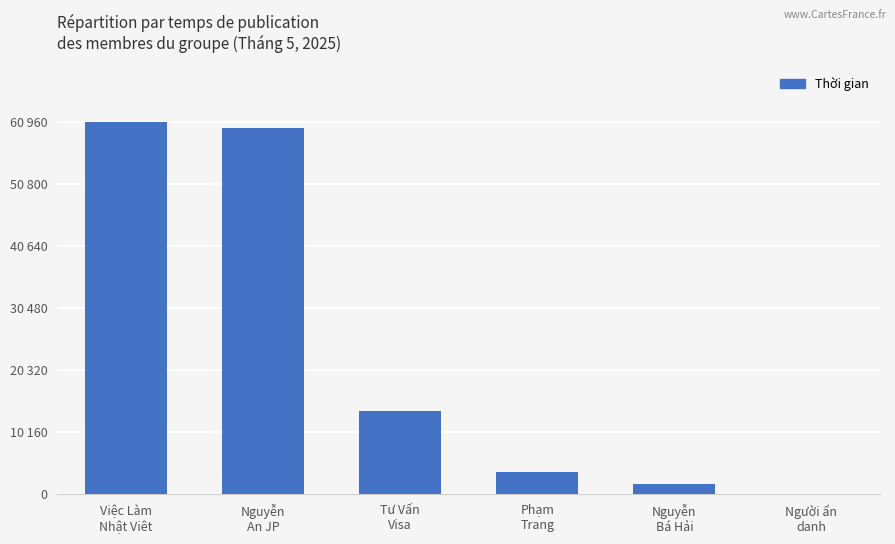

Reading left to right, list all the values displayed in this chart.

60960	59880	13560	3660	1620	0